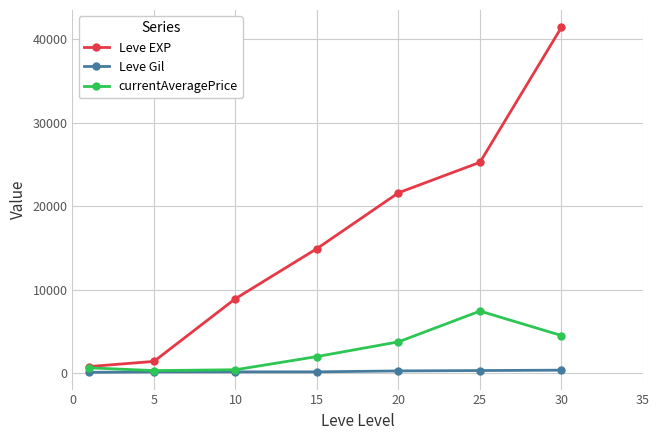

Rank the series by their average value, from lowest to highest.

Leve Gil, currentAveragePrice, Leve EXP